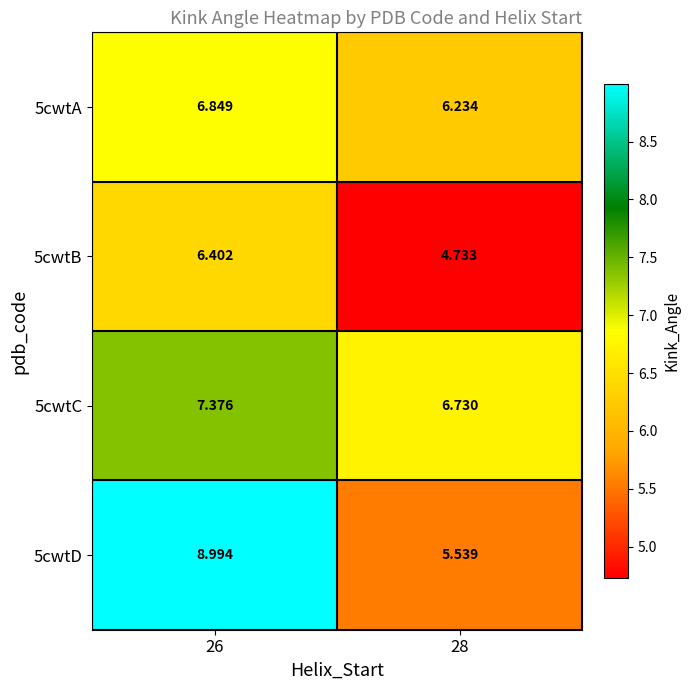

At 26, list the series in order from largest to smallest.

5cwtD, 5cwtC, 5cwtA, 5cwtB